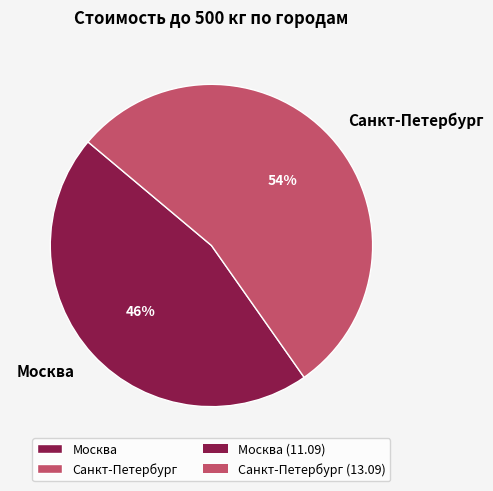

How many segments does this pie chart have?

2